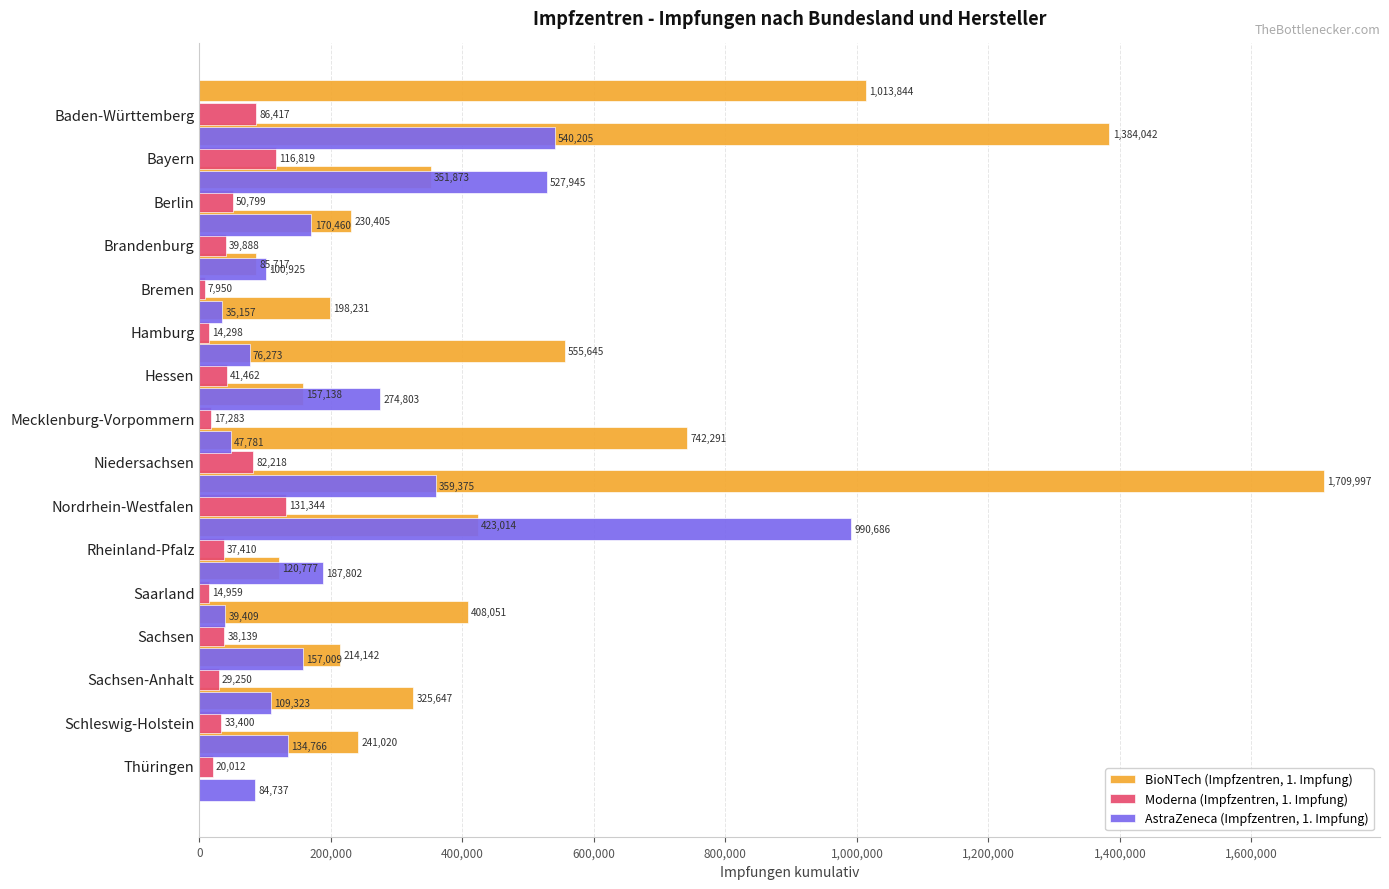

What are all the series names shown in the legend?

BioNTech (Impfzentren, 1. Impfung), Moderna (Impfzentren, 1. Impfung), AstraZeneca (Impfzentren, 1. Impfung)